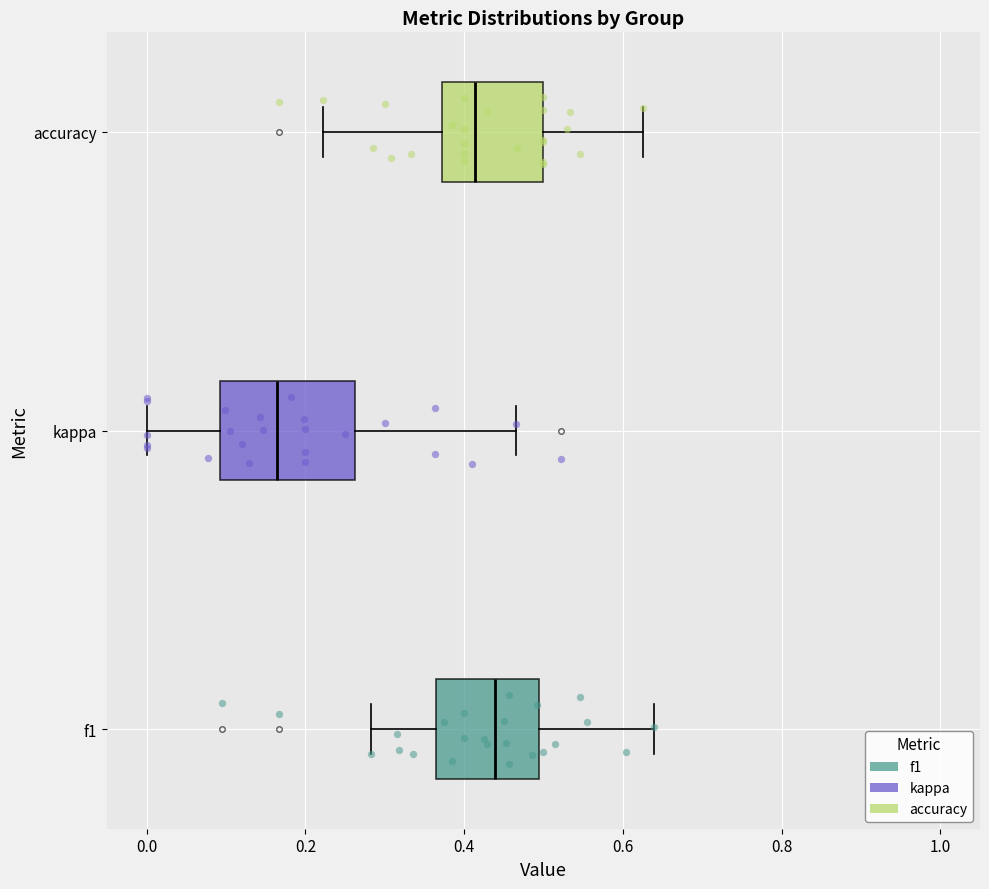

Where does the median line of the box for f1 sit on the x-axis? The values are not printed on the chart, so give them approximately, as read against the axis.

0.44